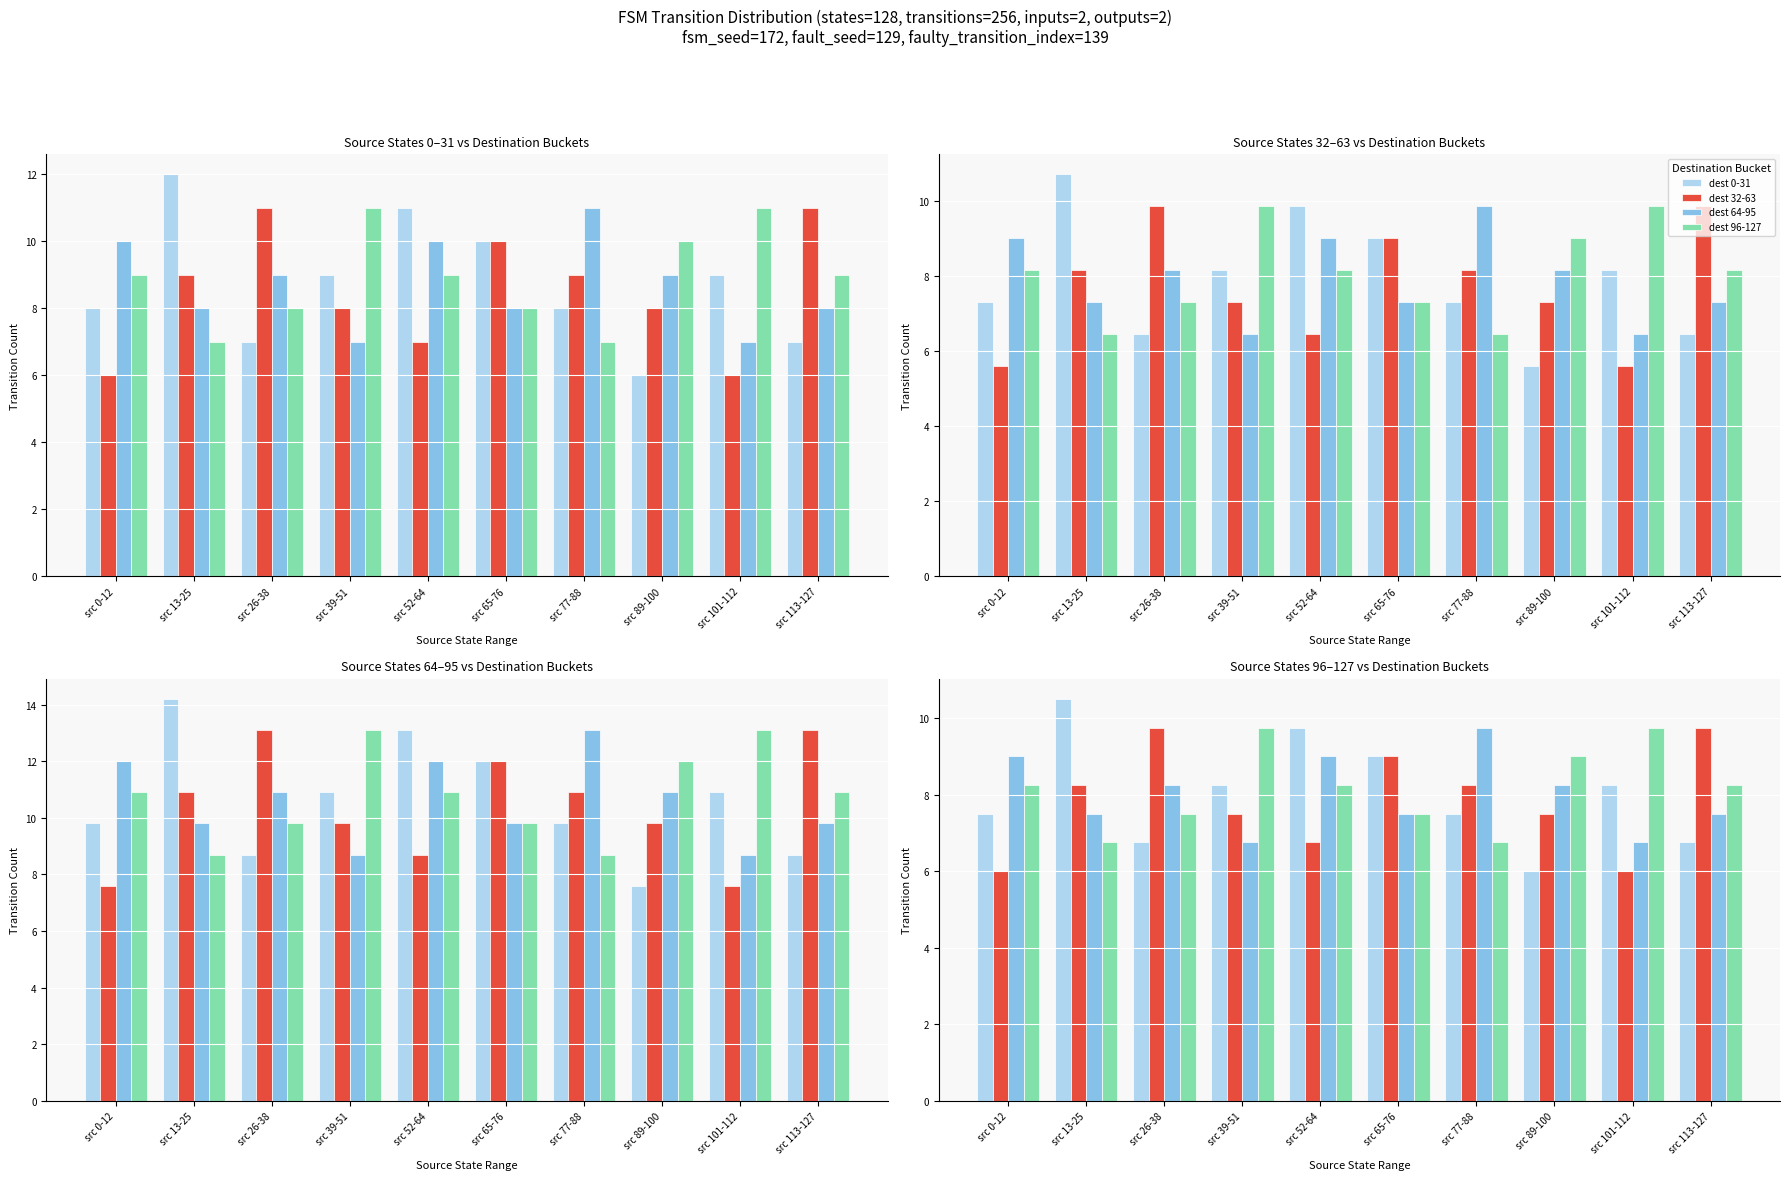

What is the value of the dest 96-127 bar at the 2nd from the left?

6.8